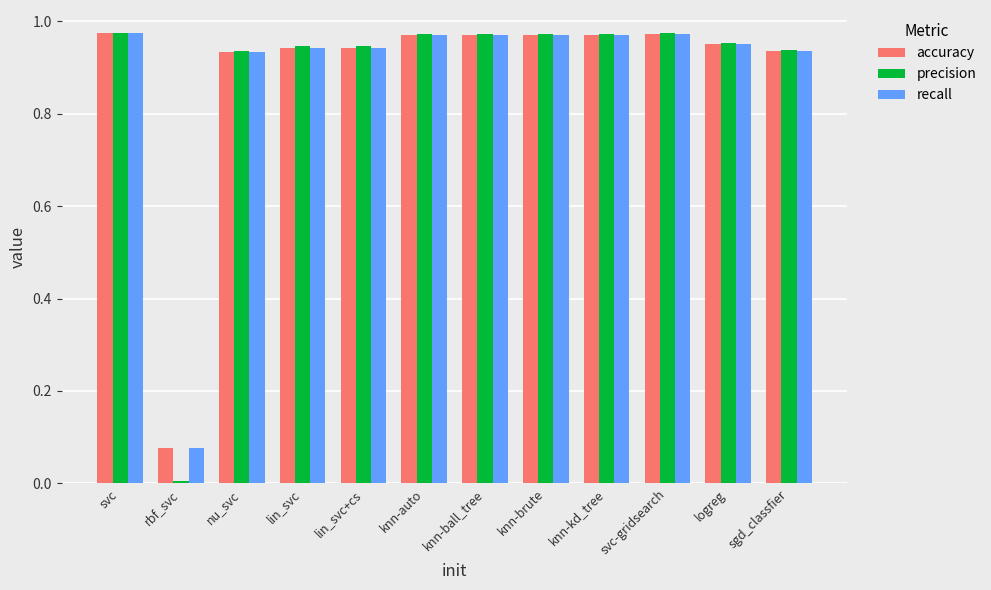

How many bars are there in each group?

3